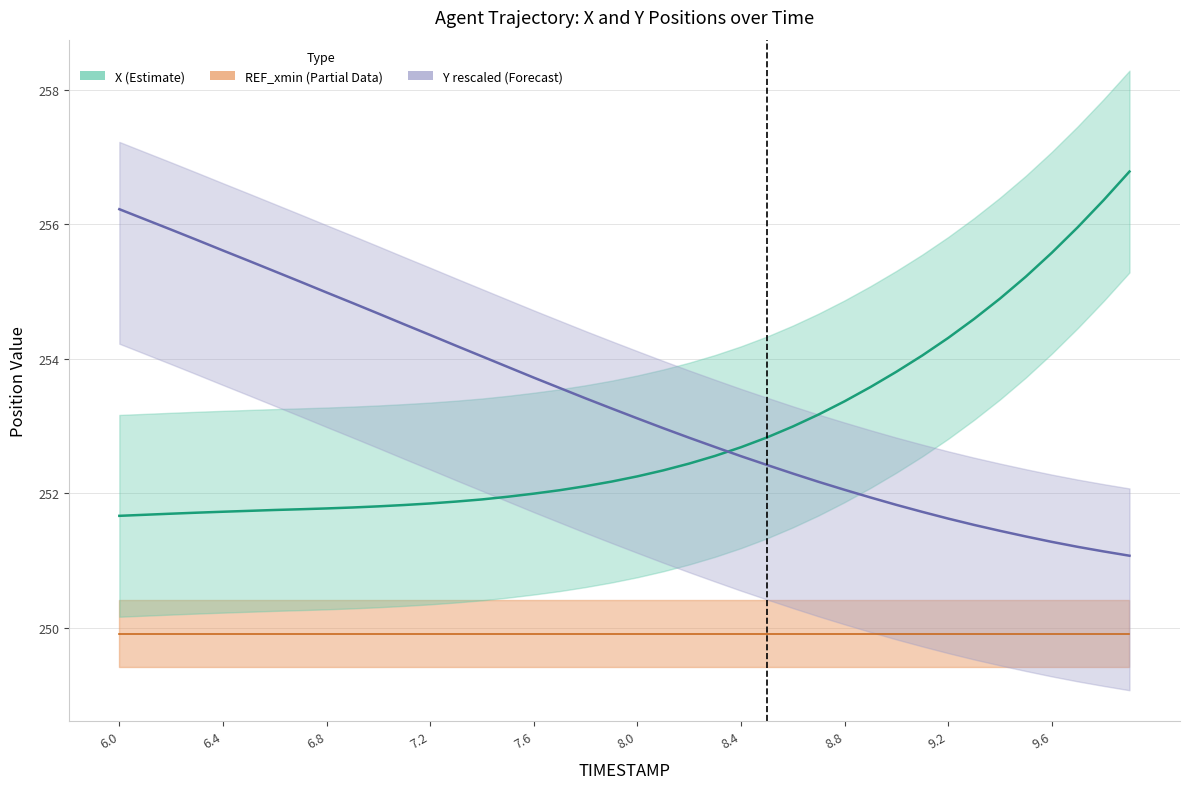

True or false: X has more than 0 interior local peaks.

False